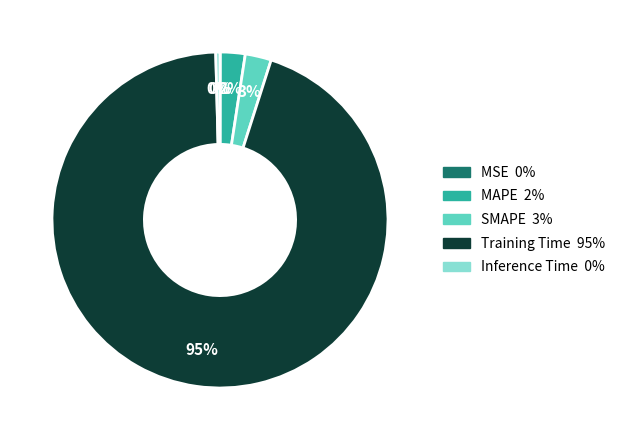

The Inference Time slice represents 0% of the pie. True or false?

True